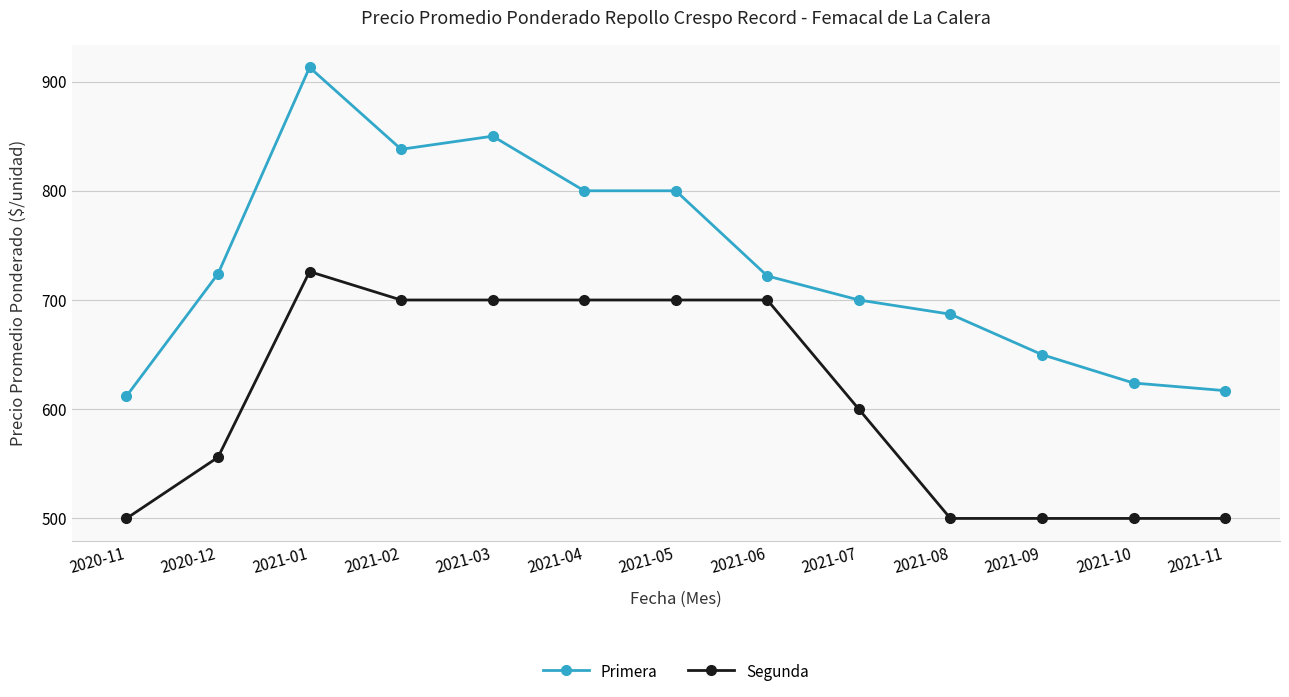

How many distinct data groups are displayed?

2